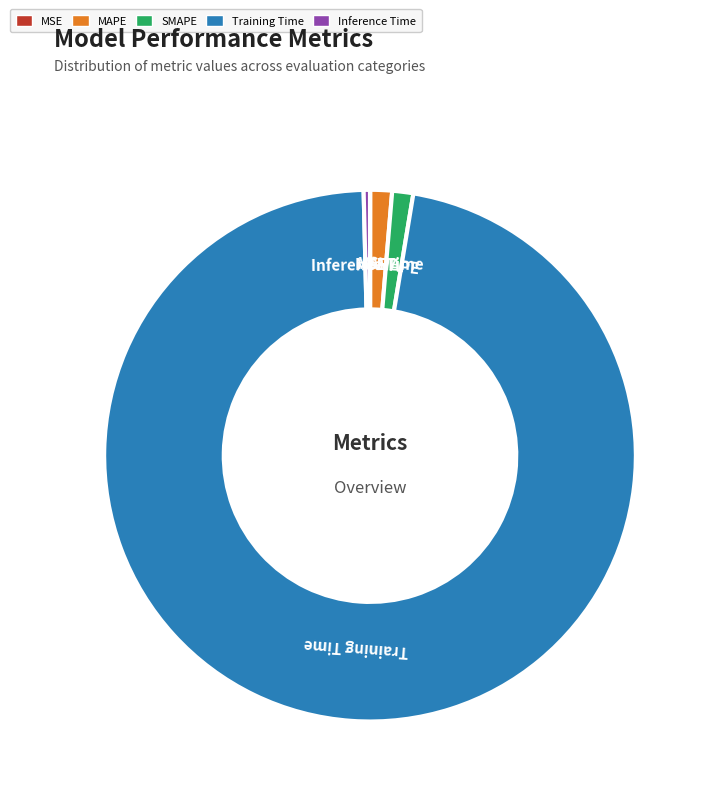

Which slice is the largest?

Training Time